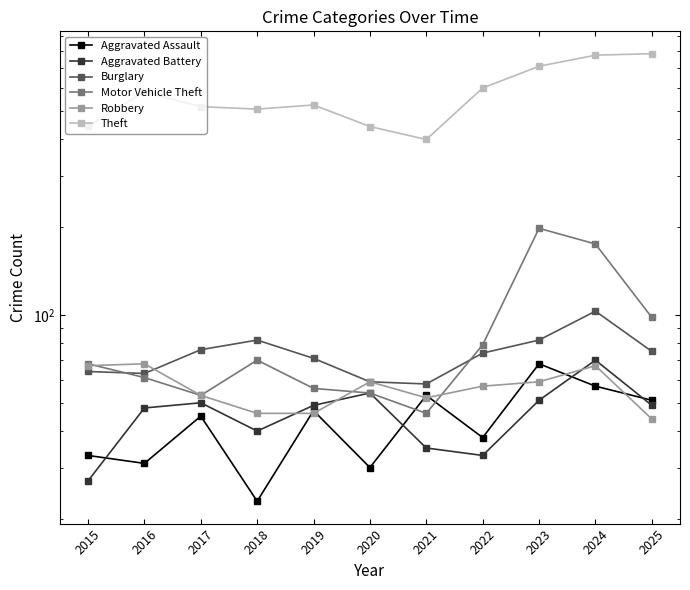

True or false: Theft has a value of 399 at 2021.

True